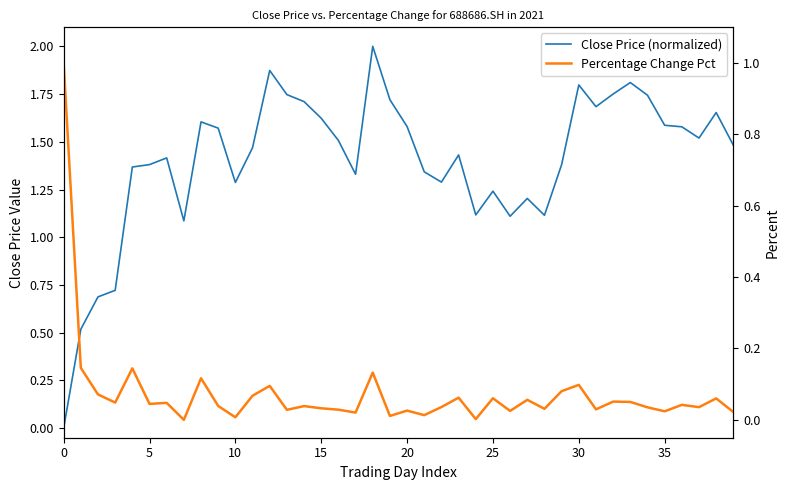

What is the sum of all Close Price (normalized) values?

56.0